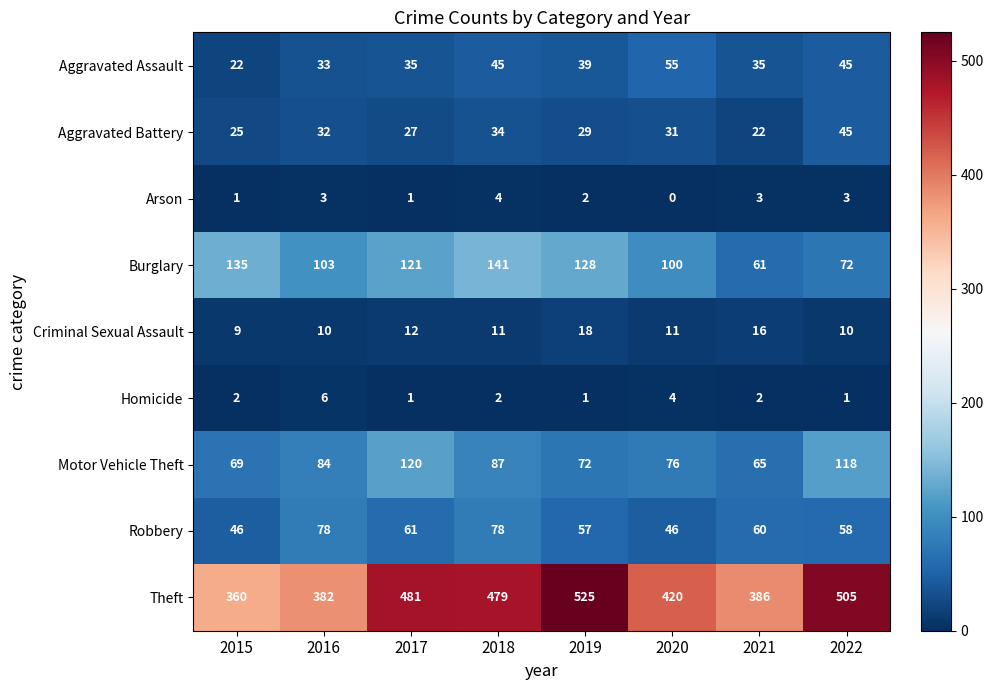

What is the sum of the Aggravated Battery values at 2015 and 2020?

56